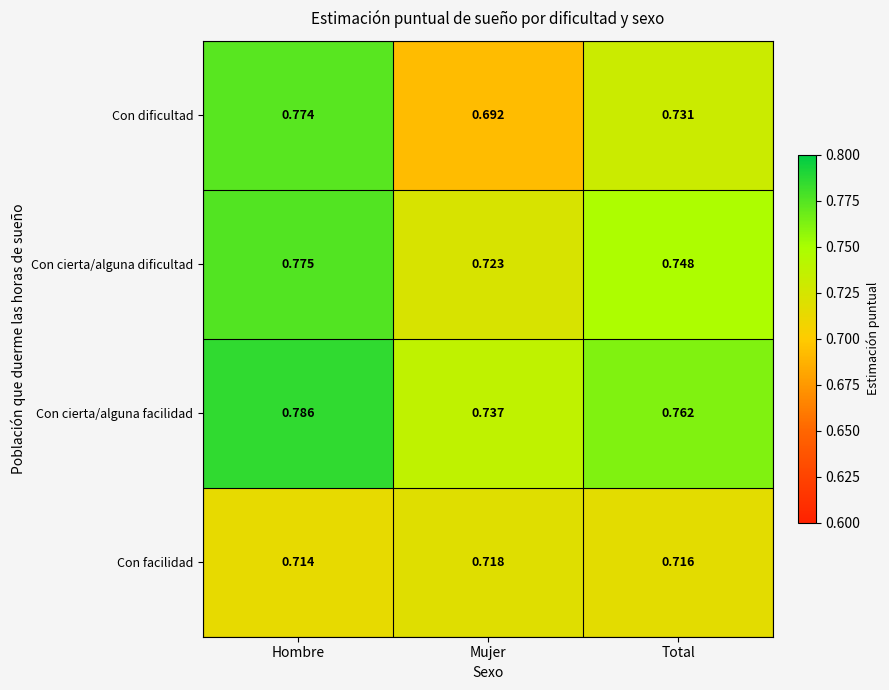

Where is Con dificultad nearest to the value 0?

Mujer